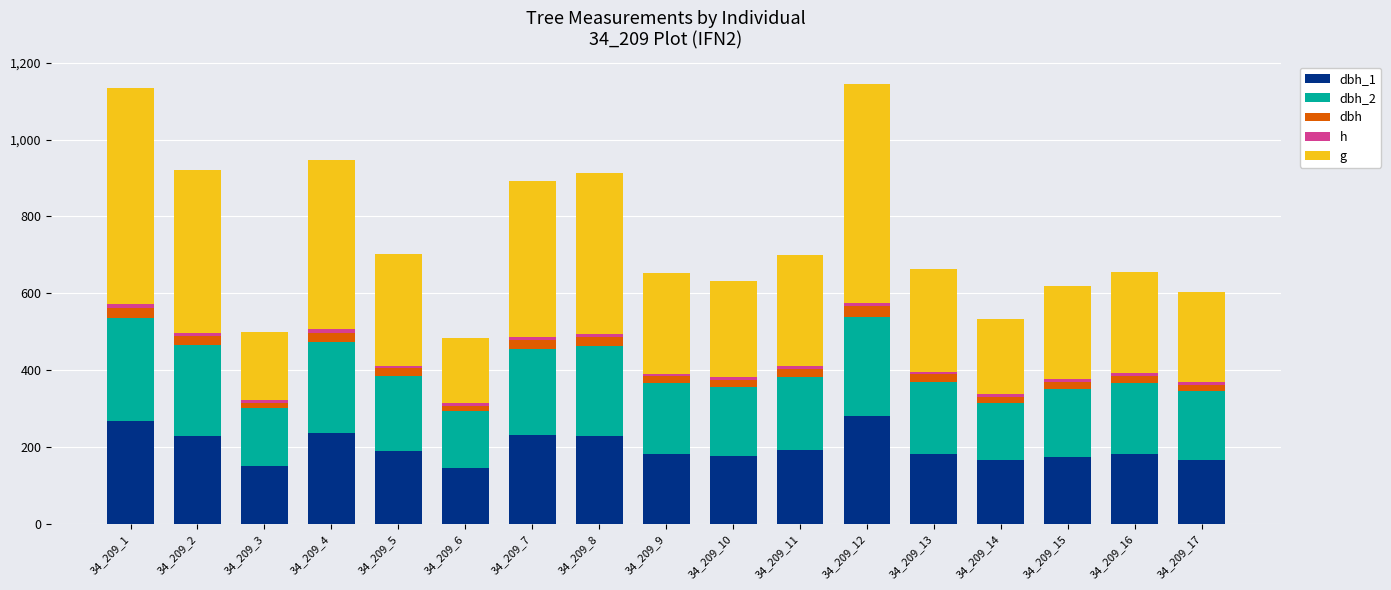

Rank the series by their maximum value, from highest to lowest.

g, dbh_1, dbh_2, dbh, h